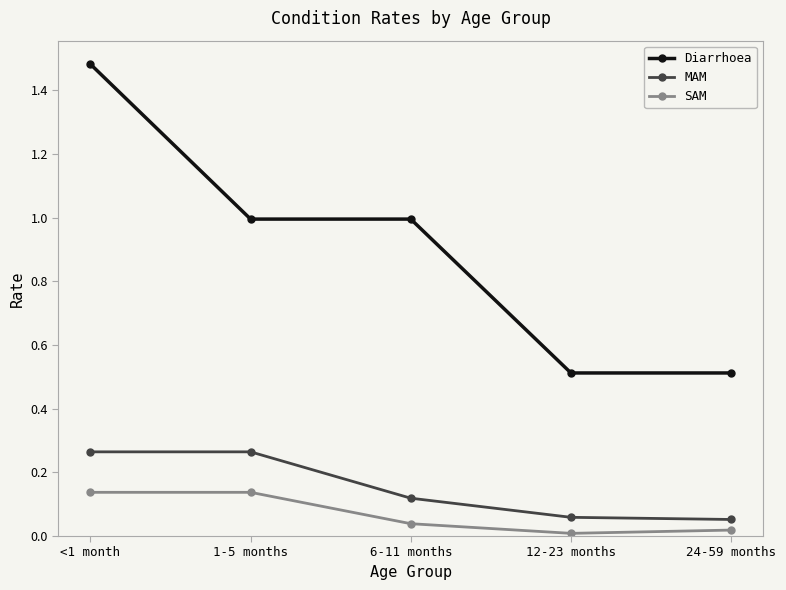

At which category is the sum across all series the highest?

<1 month